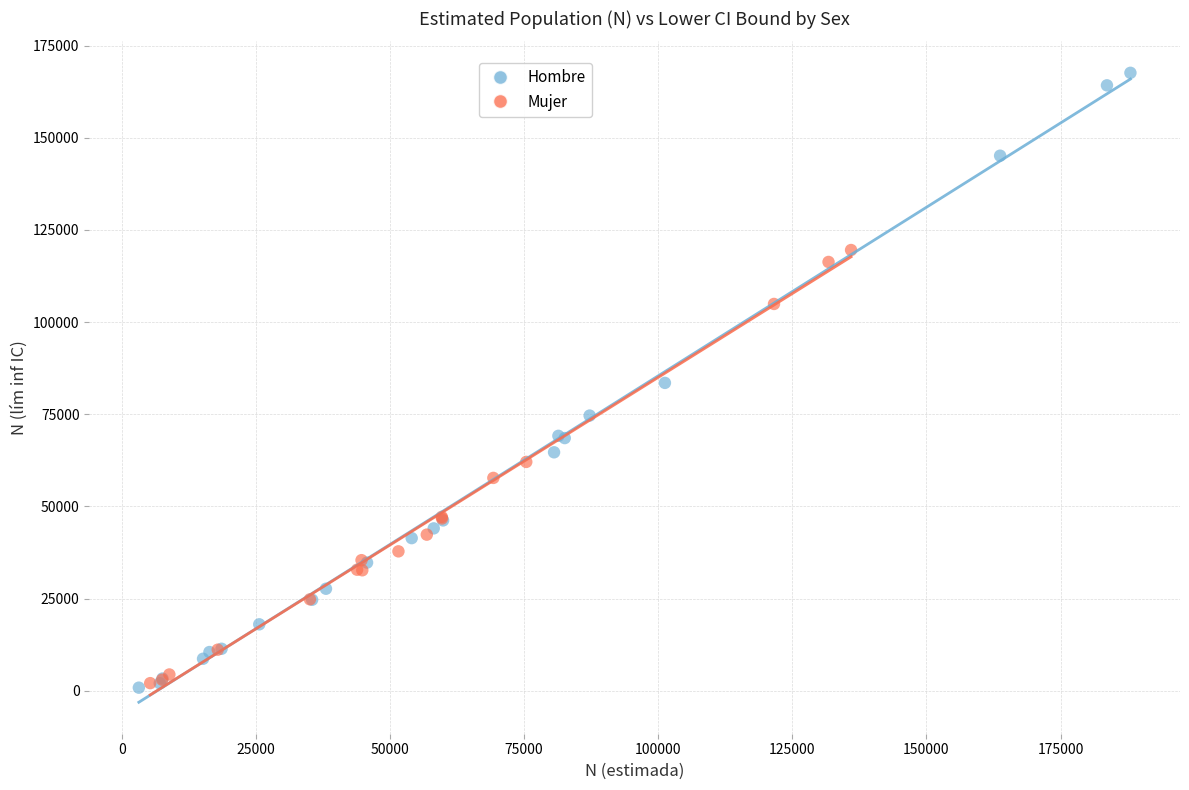

Which series has the largest Y range (max minus min)?

Hombre